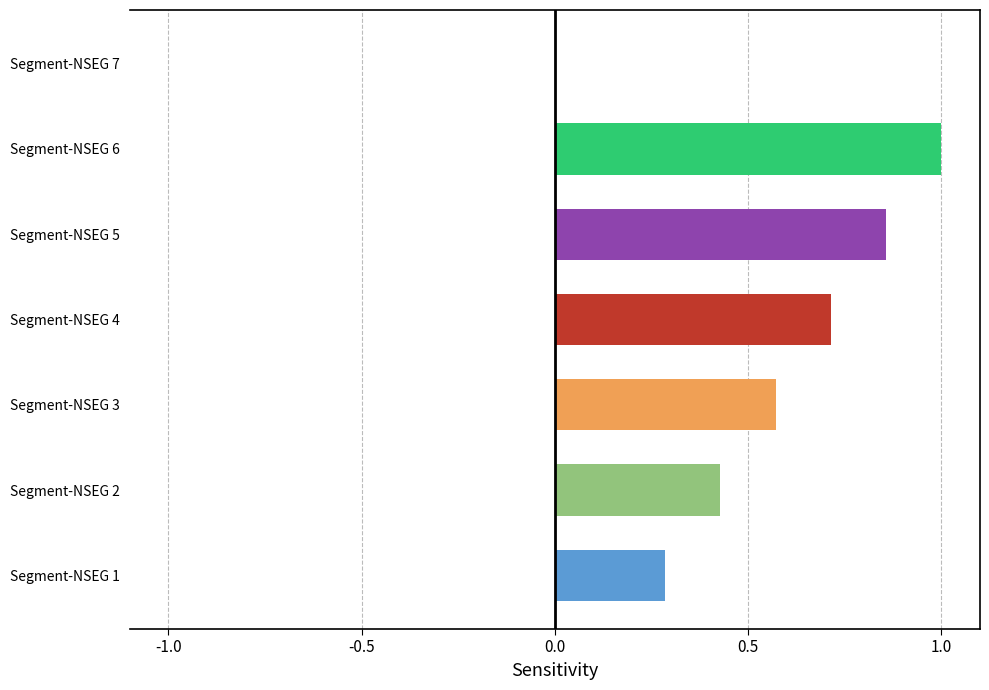

What is the change in value from Segment-NSEG 2 to Segment-NSEG 6?

+0.6